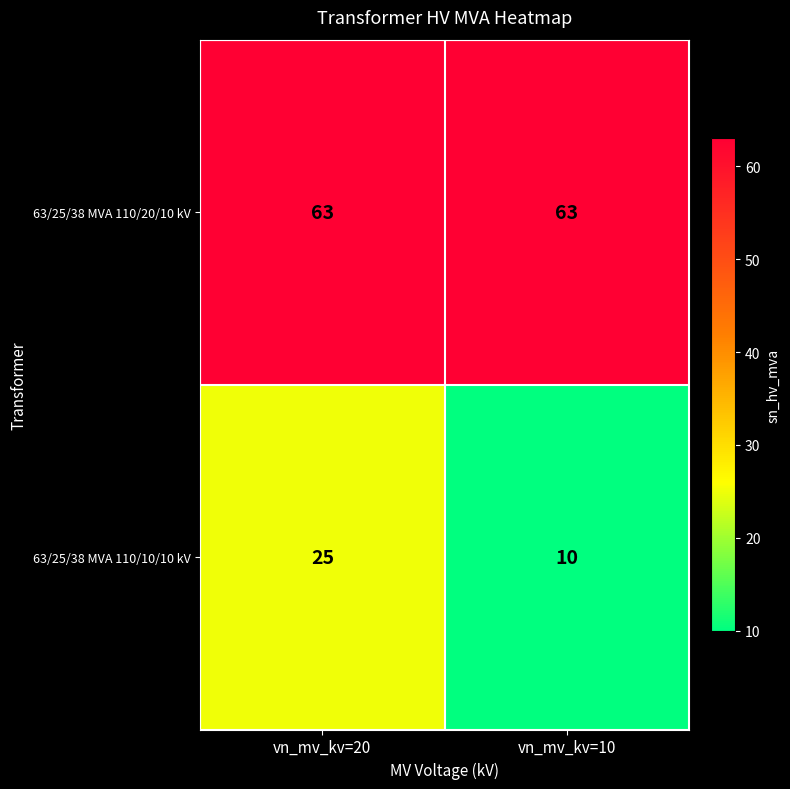

At vn_mv_kv=20, list the series in order from smallest to largest.

63/25/38 MVA 110/10/10 kV, 63/25/38 MVA 110/20/10 kV